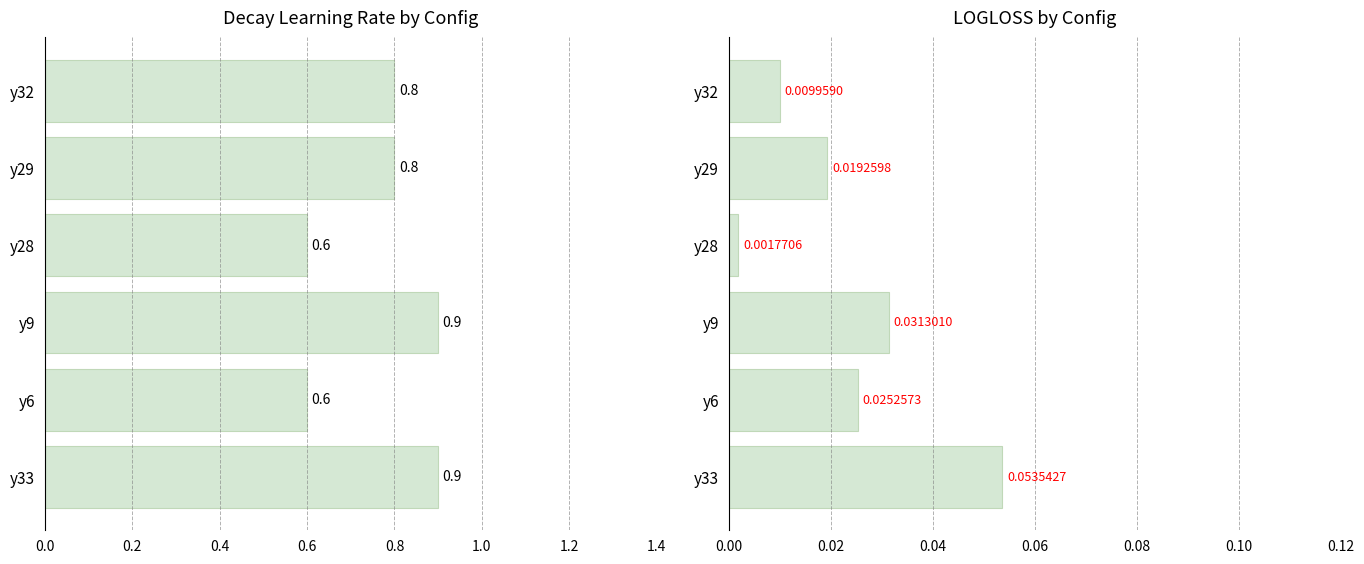

Rank the series at y29 from lowest to highest value.

LOGLOSS, --decay_learning_rate